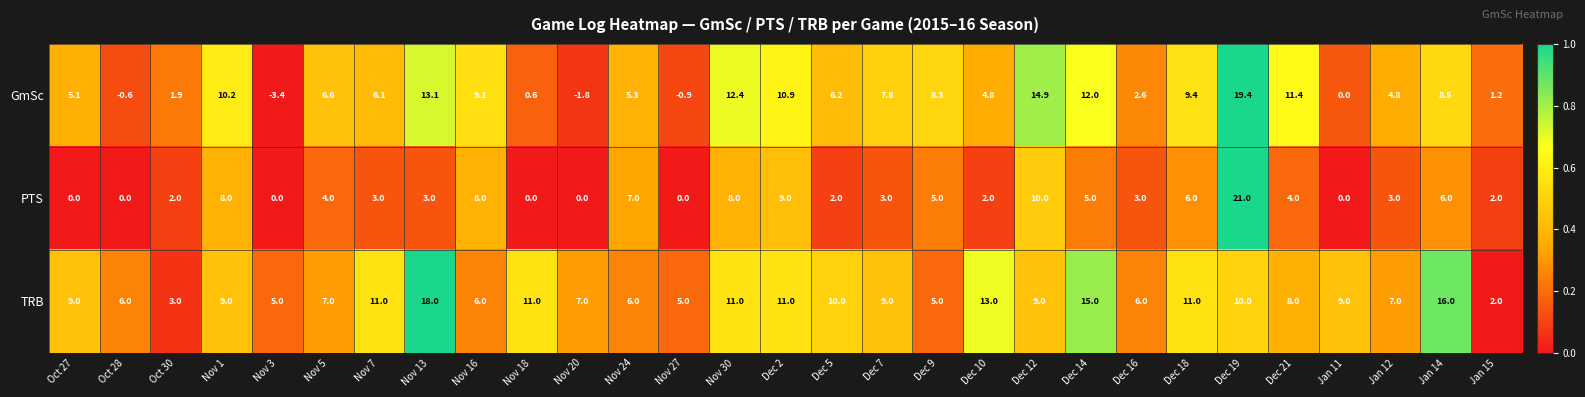

How many data points does each series have?

29